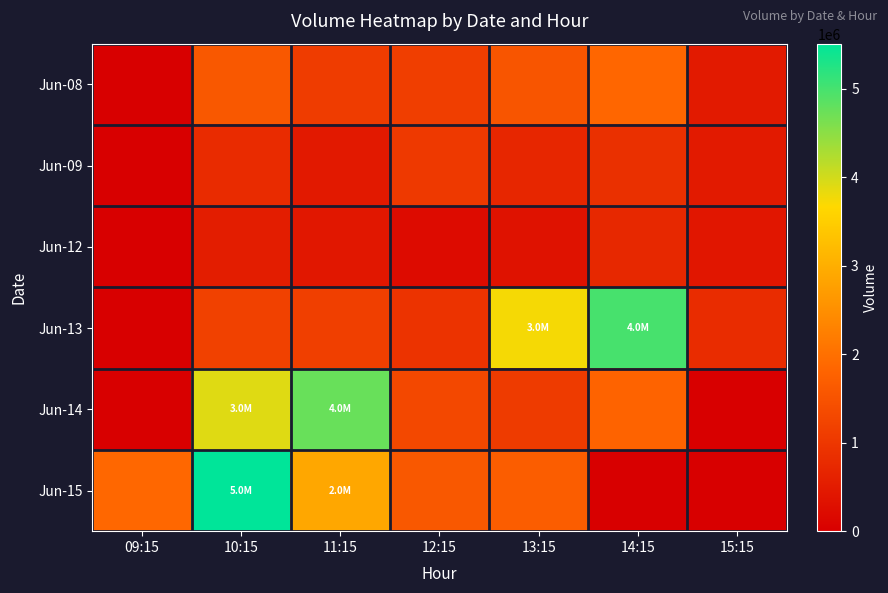

Which series has the largest range (max minus min)?

Jun-15